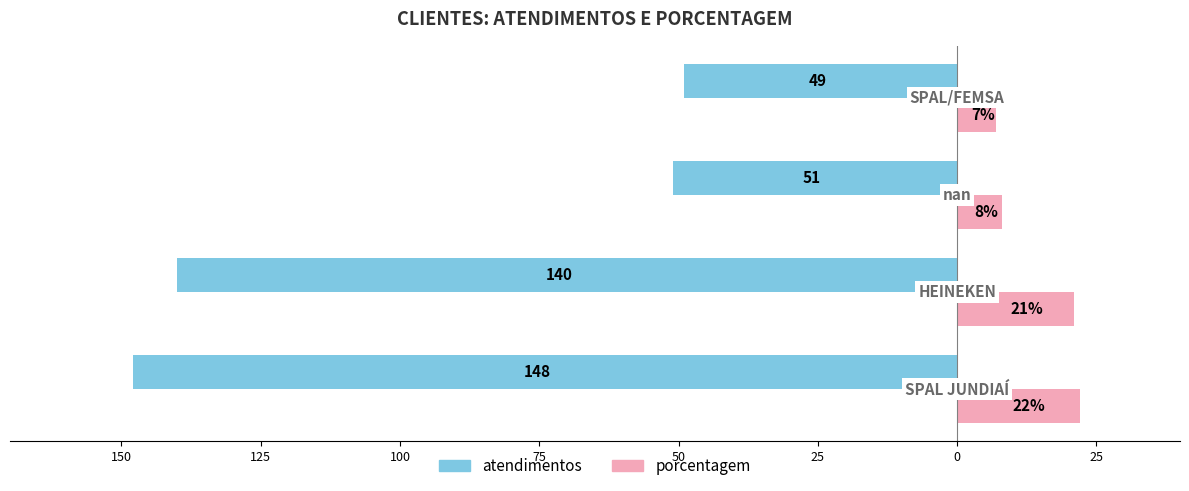

What is the difference between the second highest and minimum values in the porcentagem series?

14